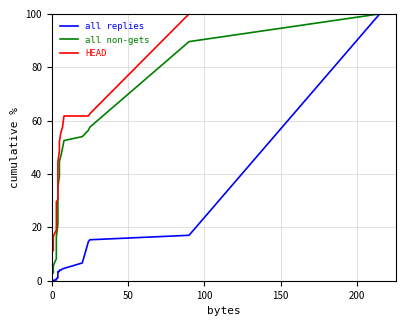

The HEAD series shows 13.0 at 16. True or false?

False